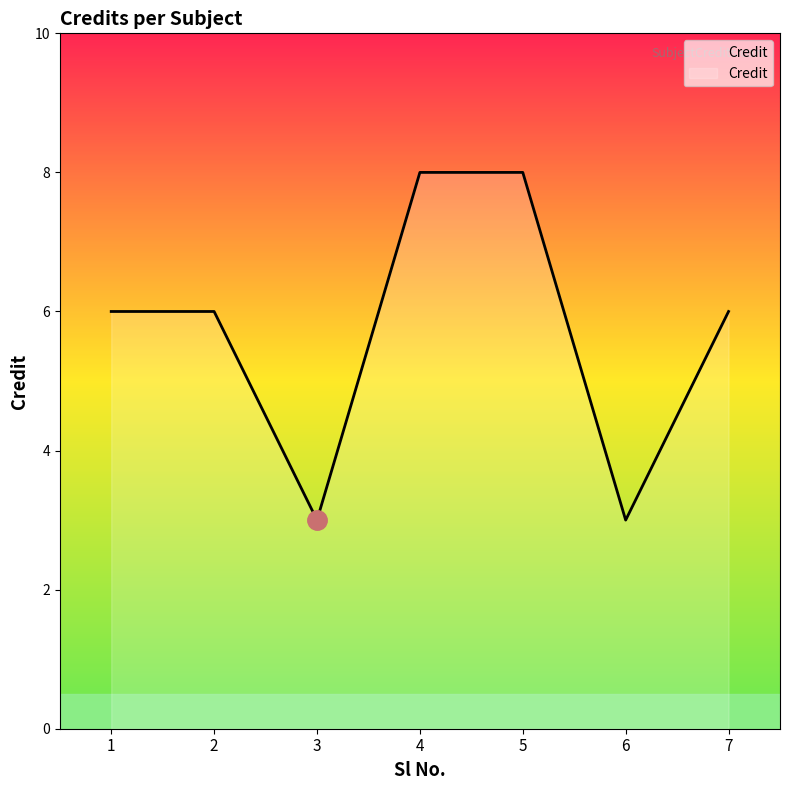

How many lines are shown in the chart?

1